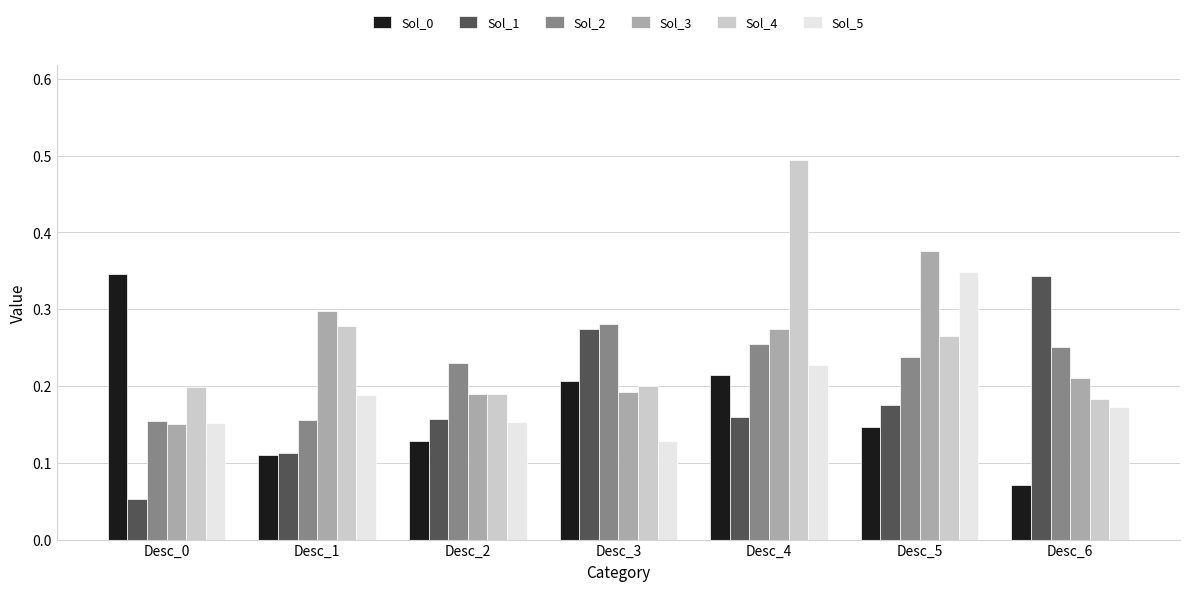

What is the total value across all series at Desc_0?

1.1